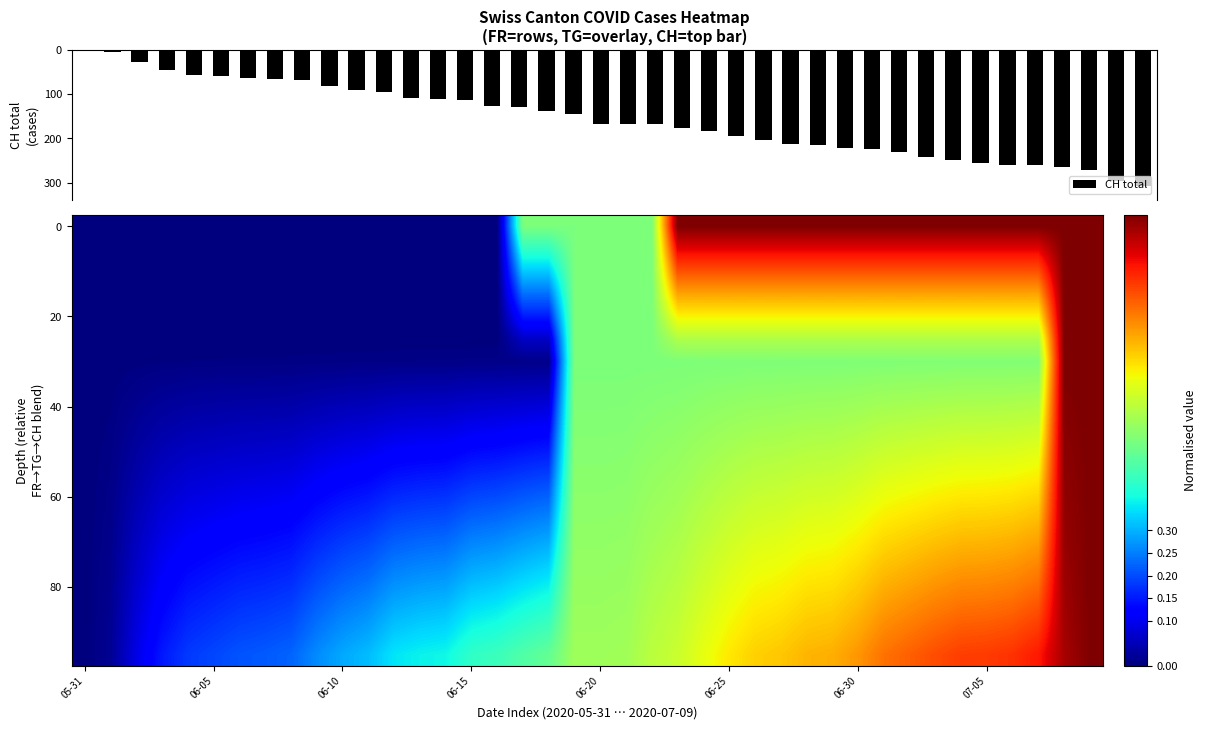

What is the sum of all CH total values?

6306